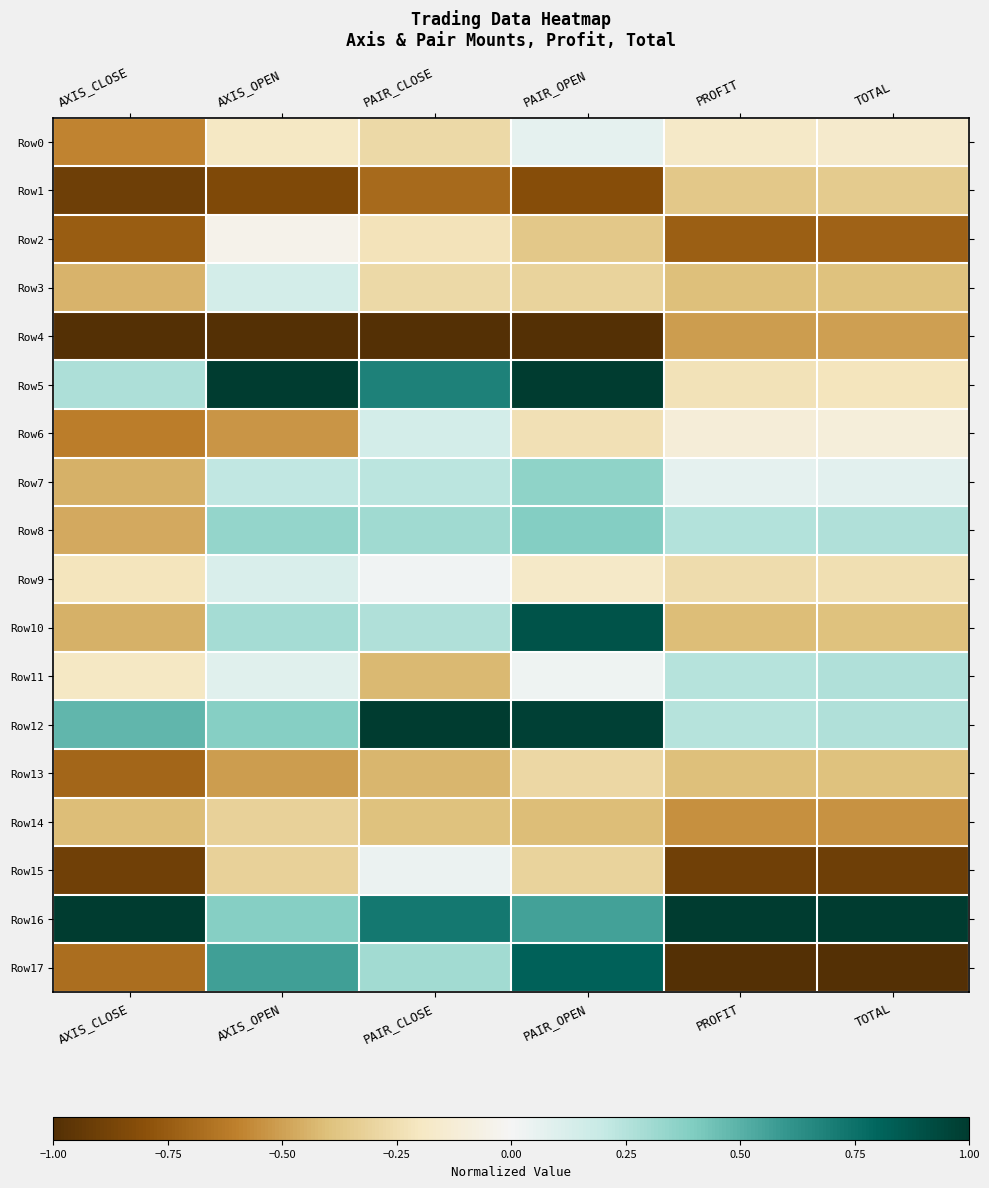

What is the total value across all series at TOTAL?

-4.1